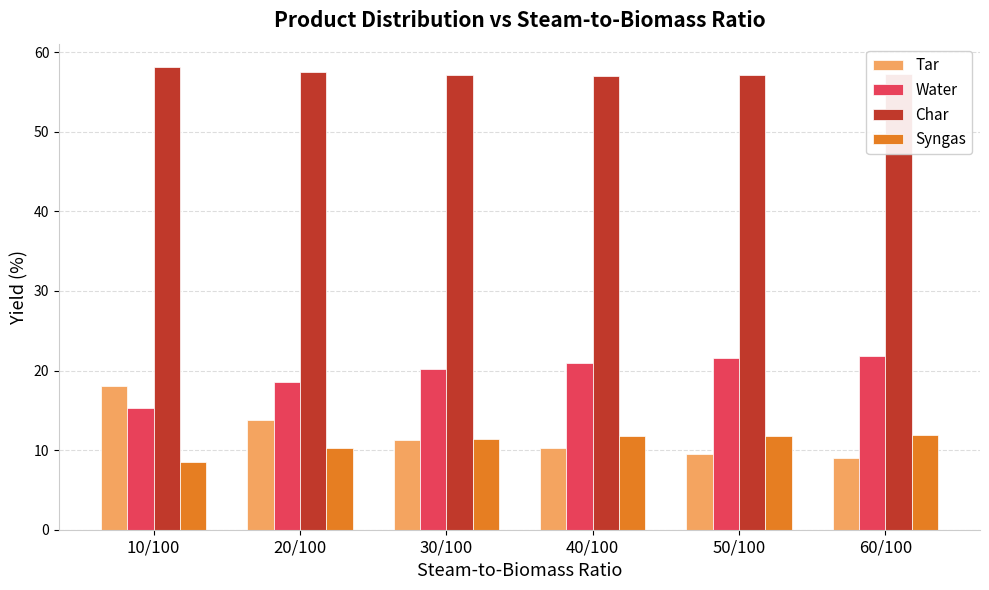

What is the total value across all series at 50/100?

100.0